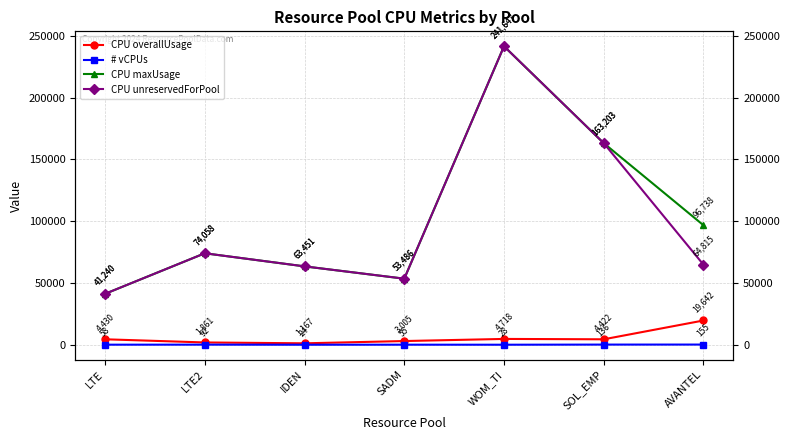

What is the difference between the maximum and minimum values in the CPU maxUsage series?

200407